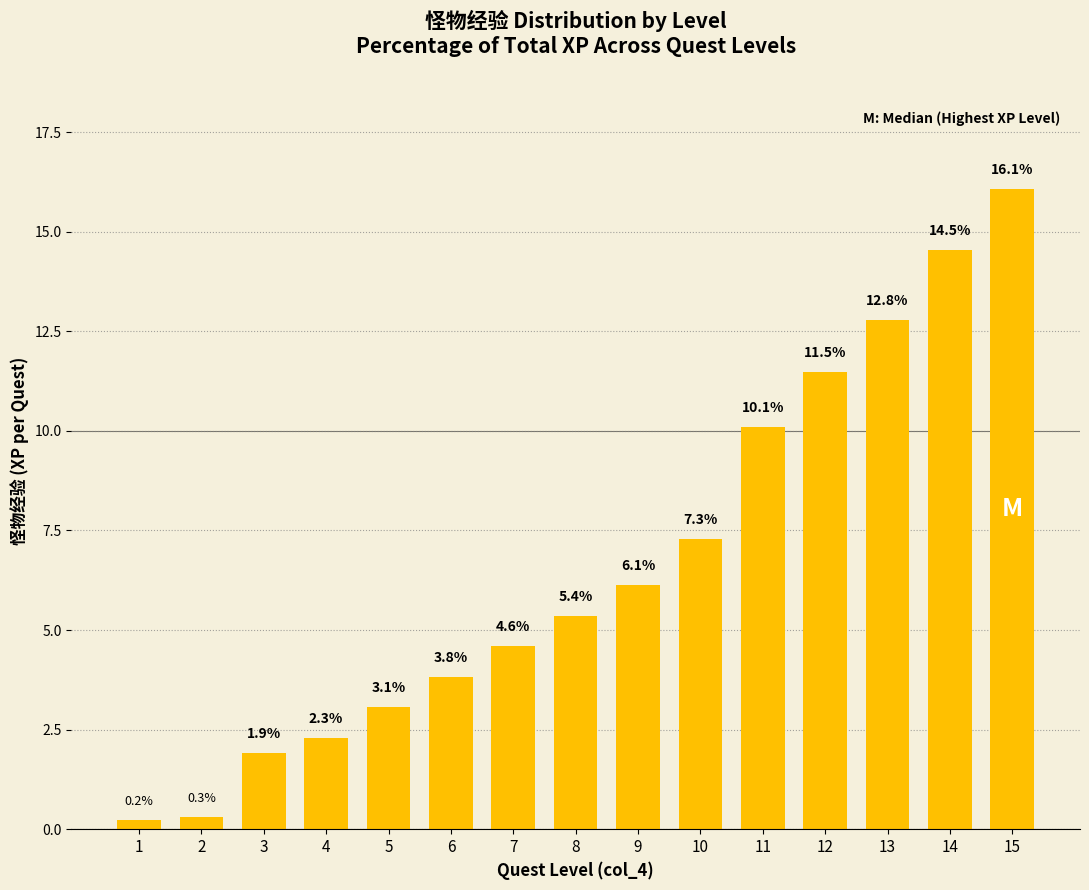

At which label does the data first exceed 5?

8